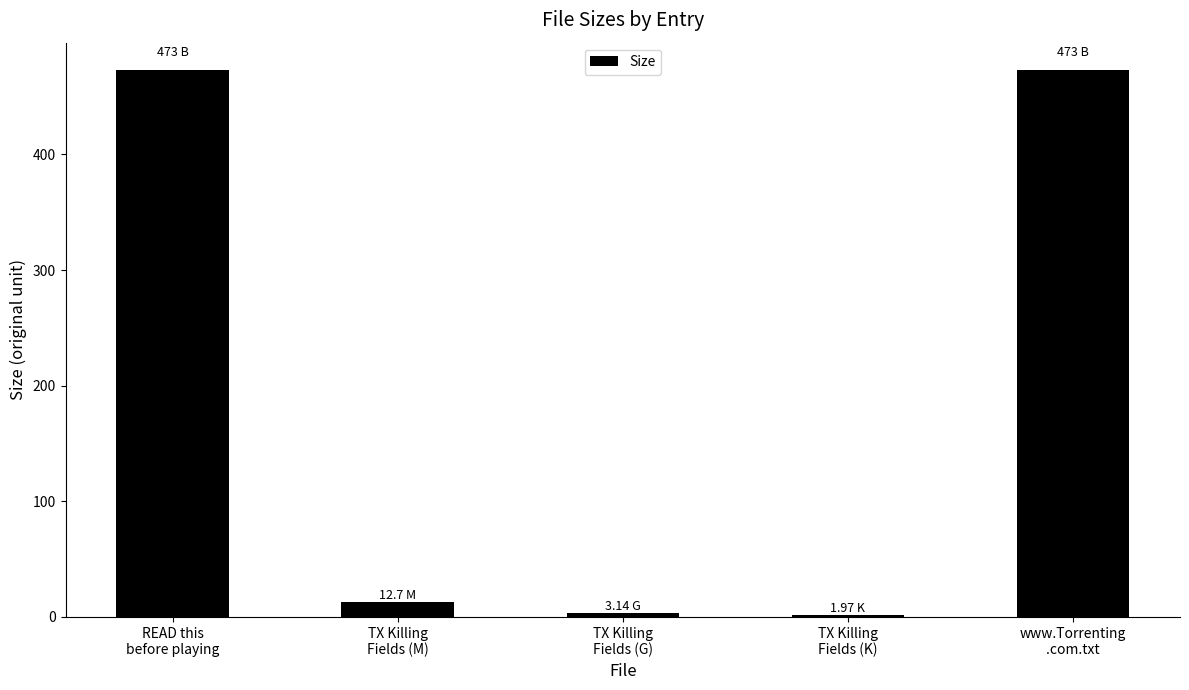

Is it true that the value at www.Torrenting
.com.txt is 473.0?

True